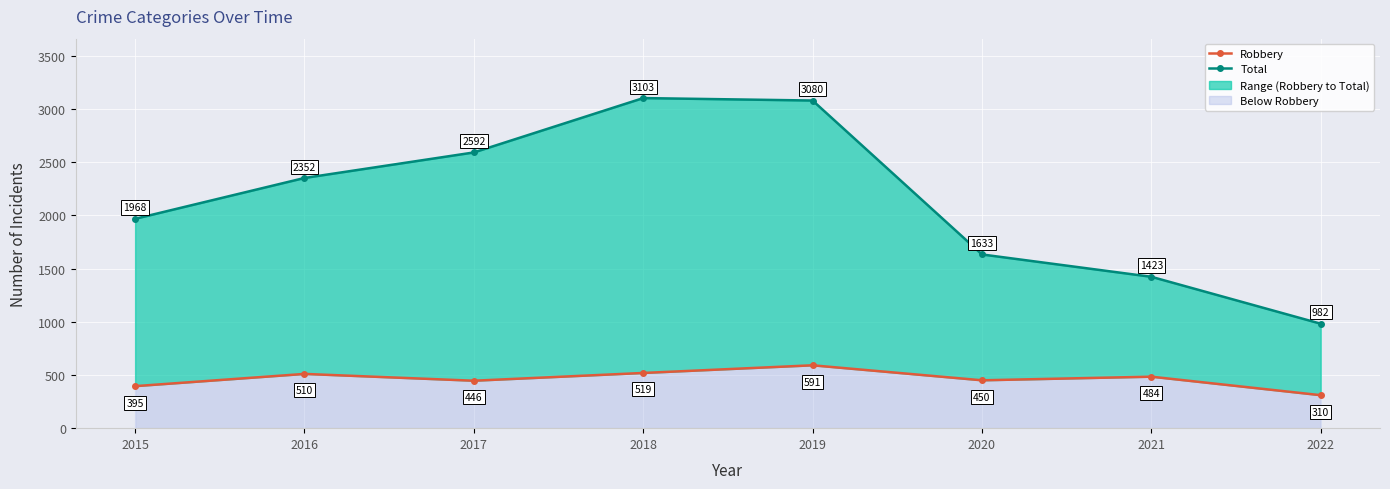

How many interior local peaks does the Total series have?

1